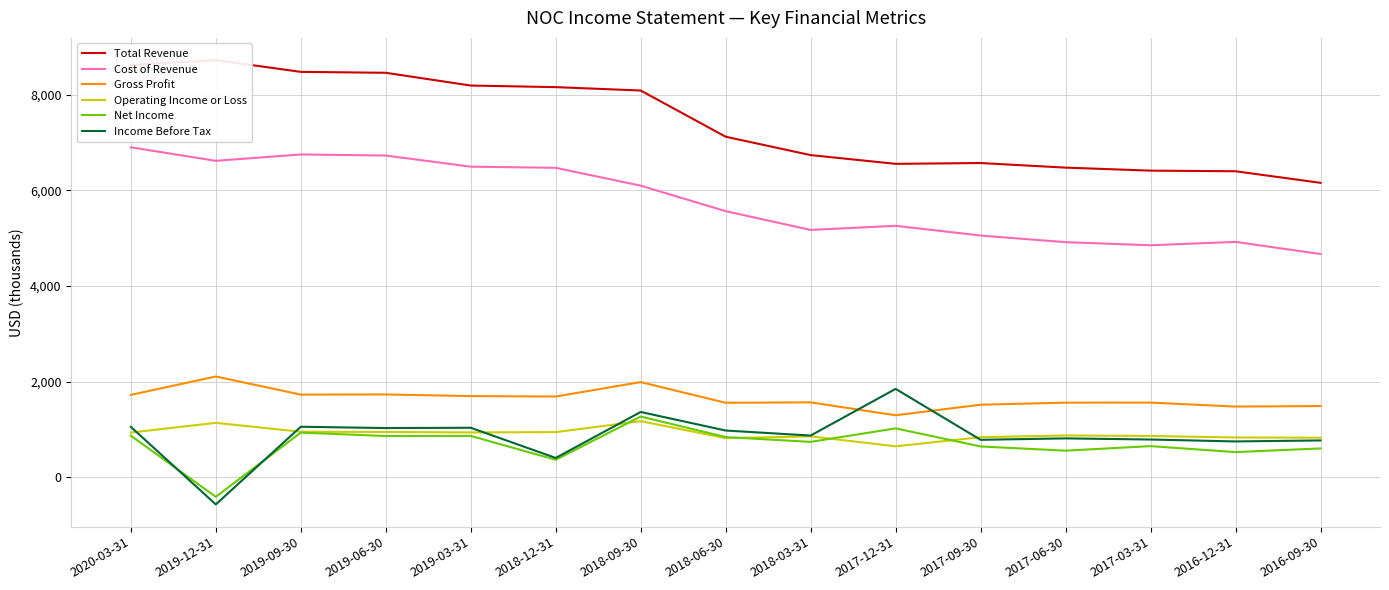

Which category has the lowest value across all series?

2019-12-31